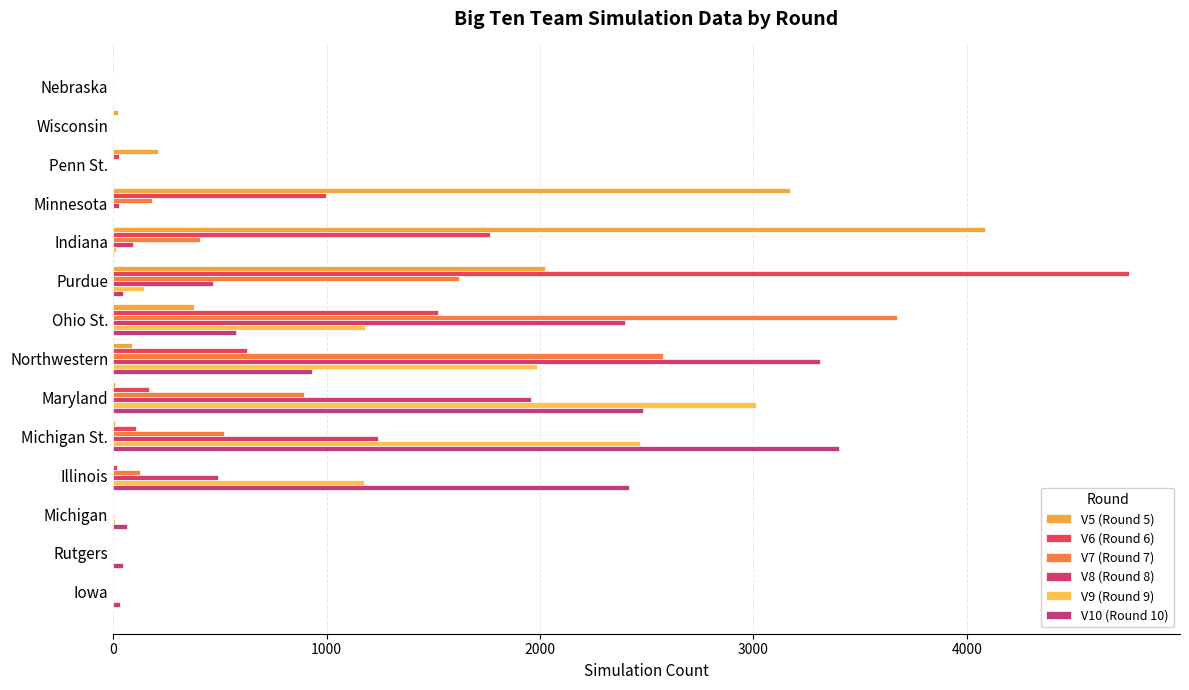

How many distinct data groups are displayed?

6